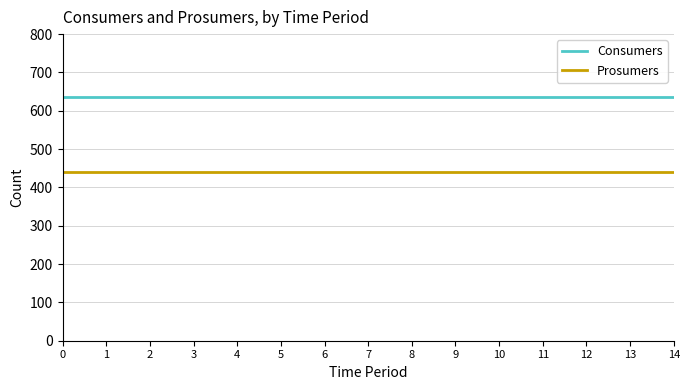

What are all the series names shown in the legend?

Consumers, Prosumers